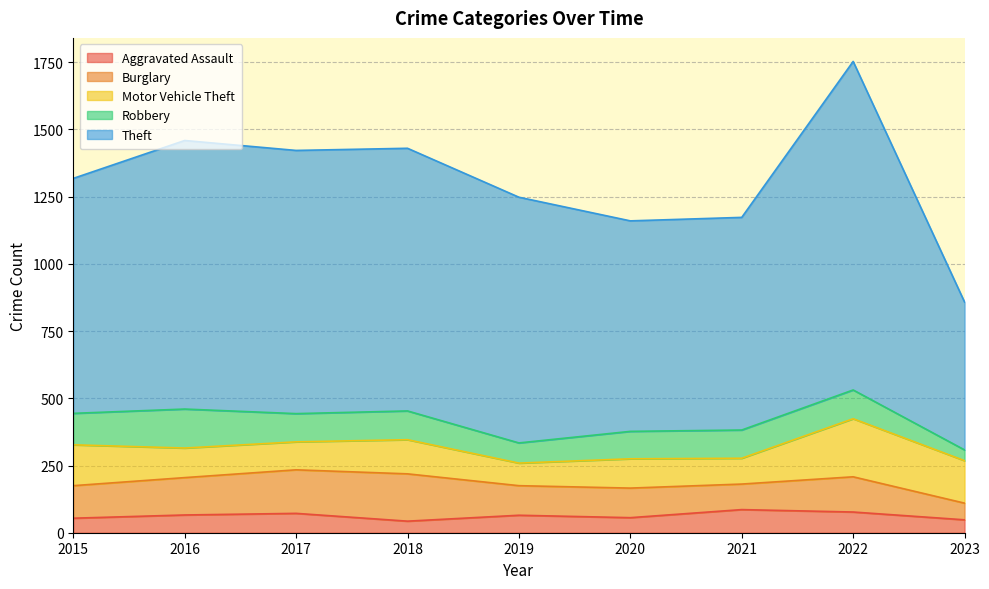

What is the difference between the highest and lowest values at 2021?

705